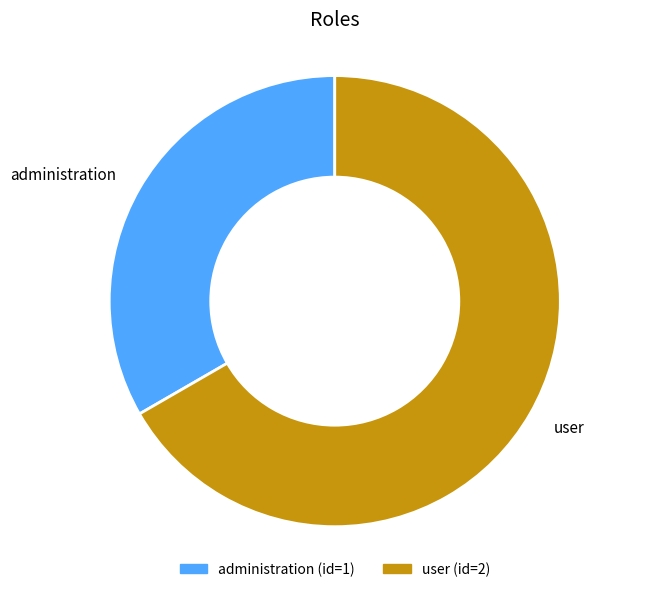

What is the ratio of the value at administration to the value at user?

0.5